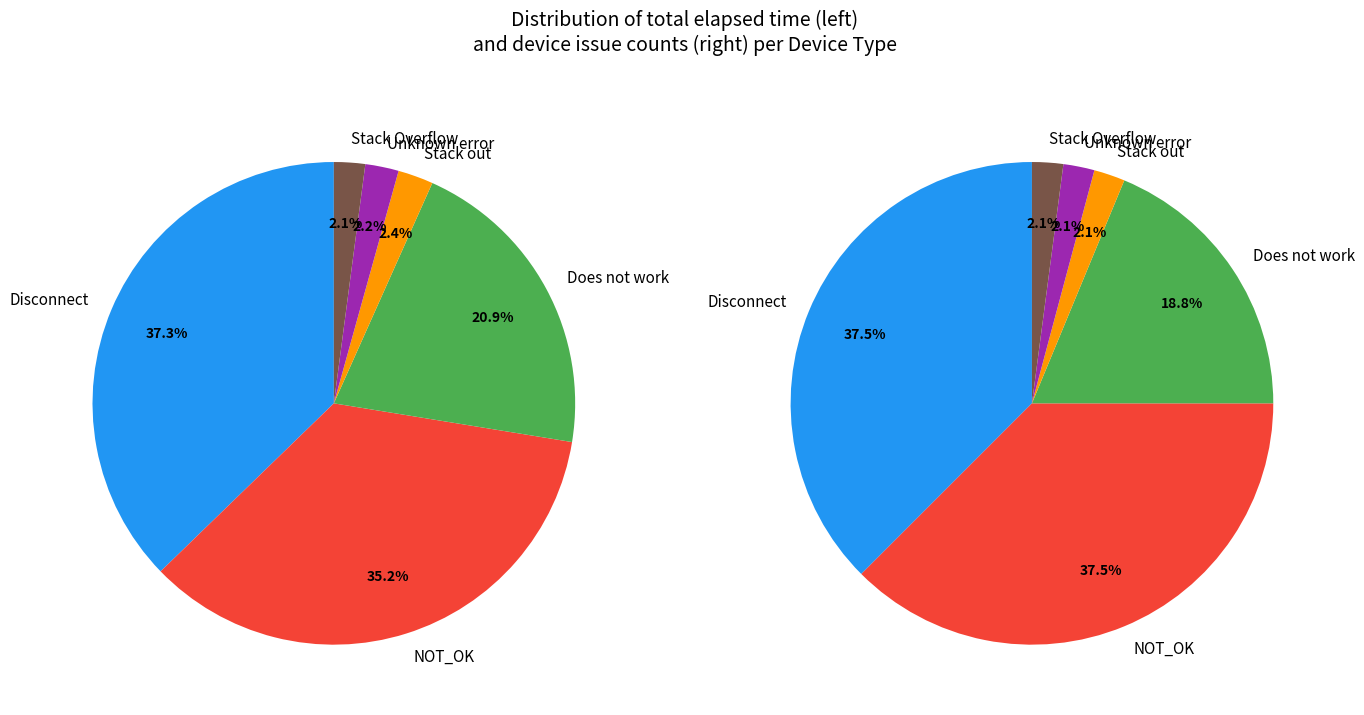

Does Stack Overflow represent more than half of the total?

No